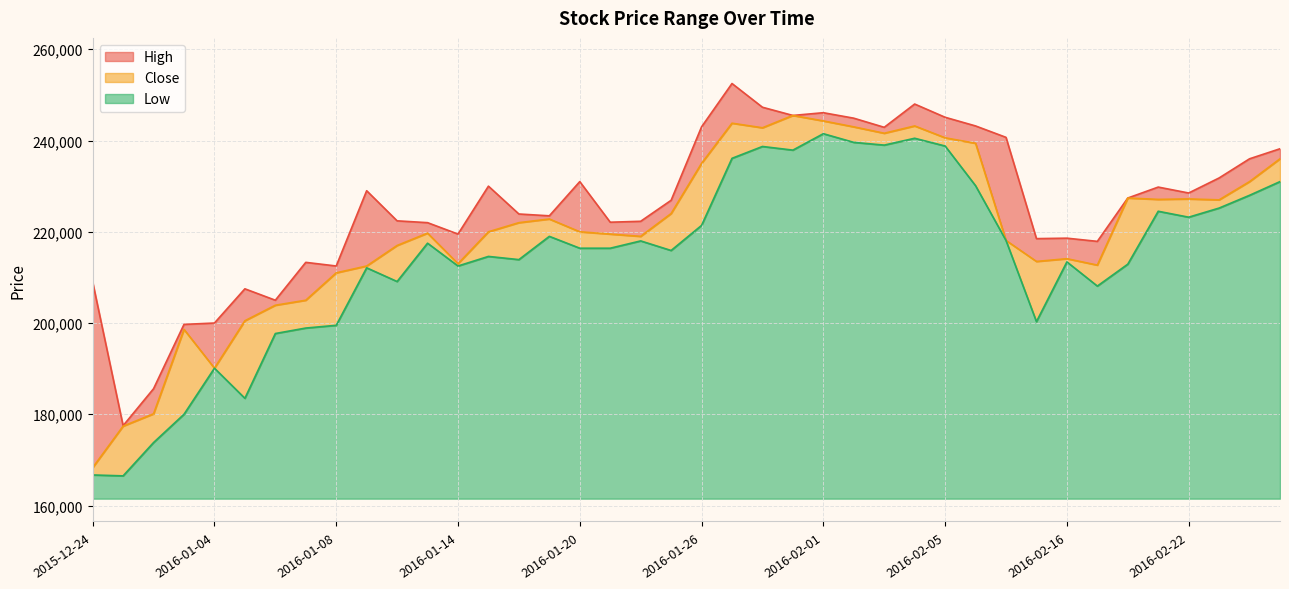

The value of Low at 2016-01-14 is 98608. True or false?

False